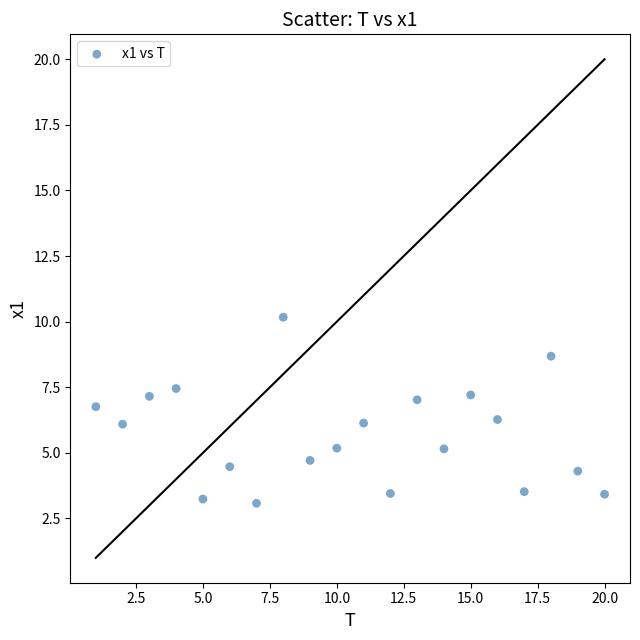

What is the range of Y values (max minus min)?

7.1